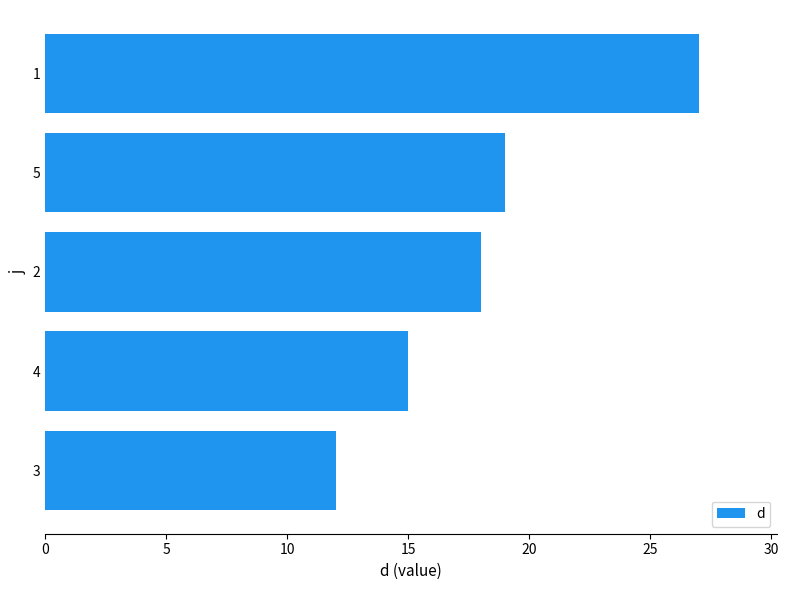

Reading top to bottom, transcribe all the data shown in this chart.

1=27	5=19	2=18	4=15	3=12